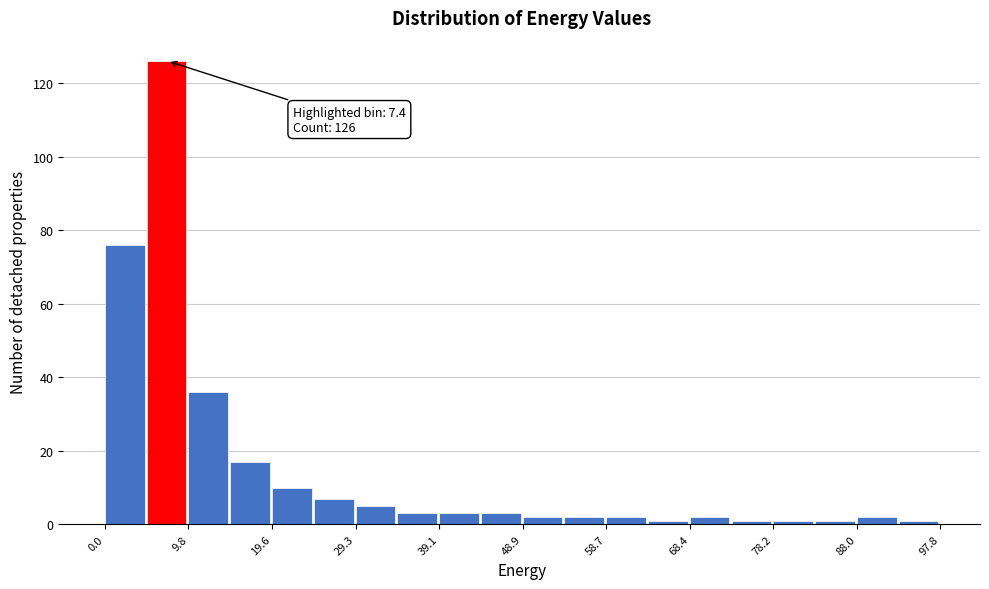

Which range on the x-axis has the tallest bar?

5 to 10